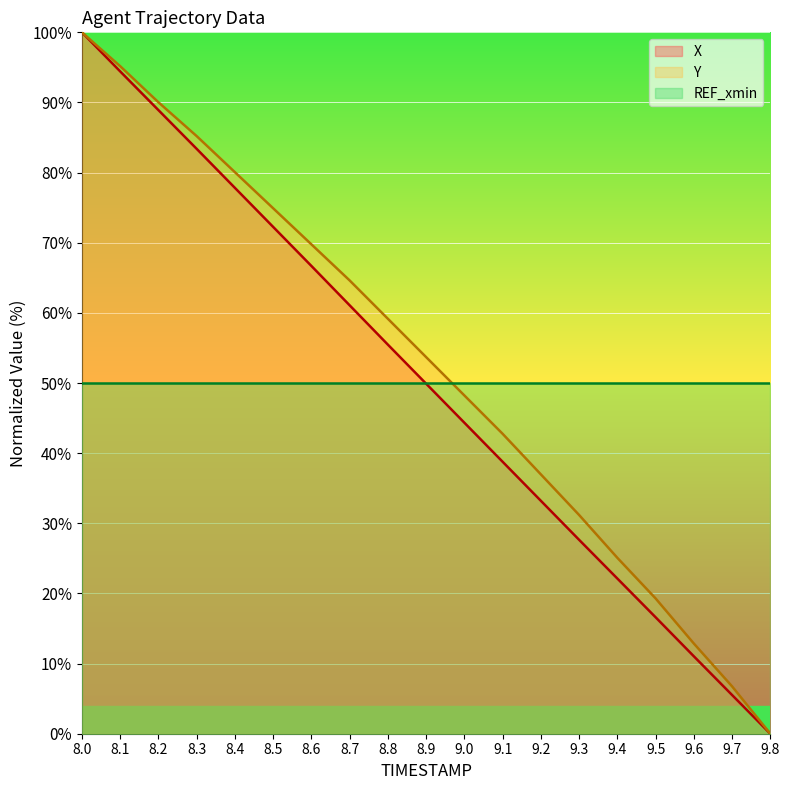

True or false: X and Y intersect in this chart.

False